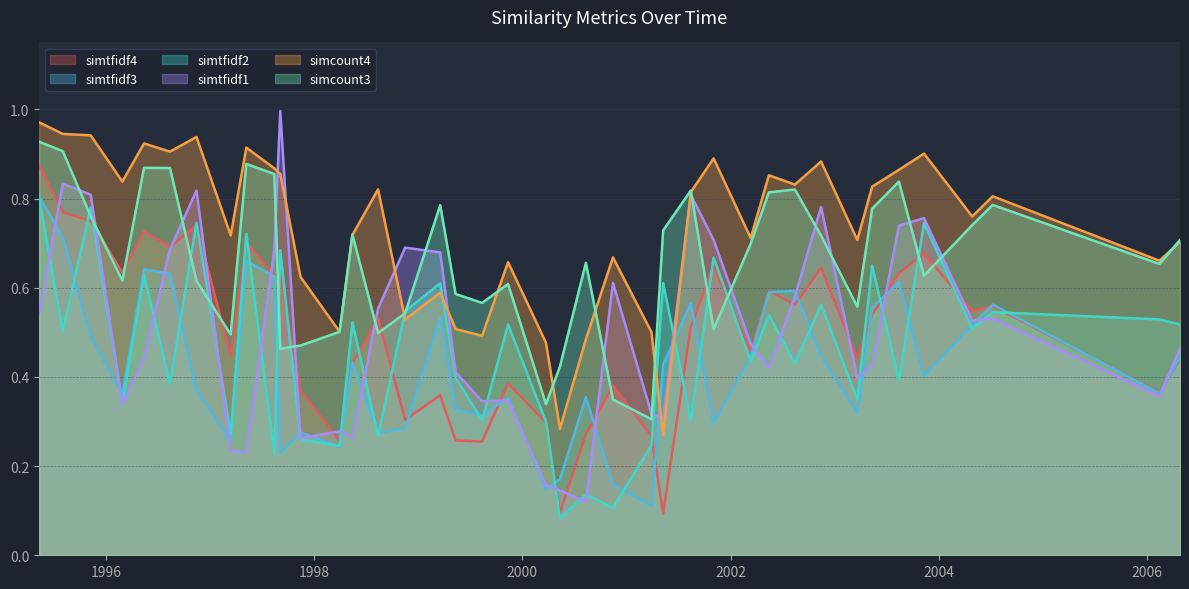

What is the value of the simcount4 point at the 19th from the left?

0.5